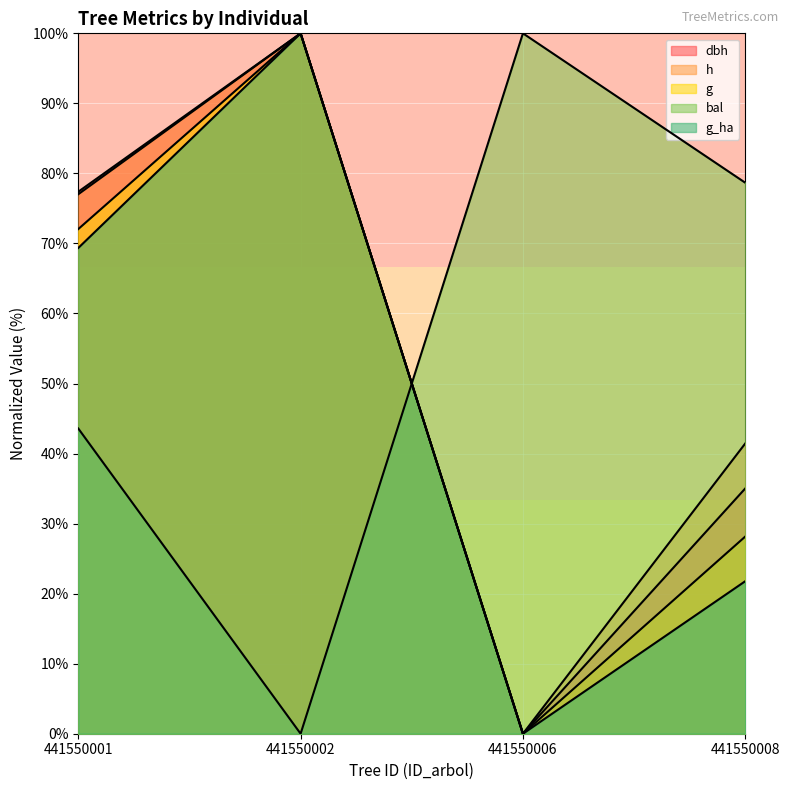

How many values in the dbh series are below 77?

2